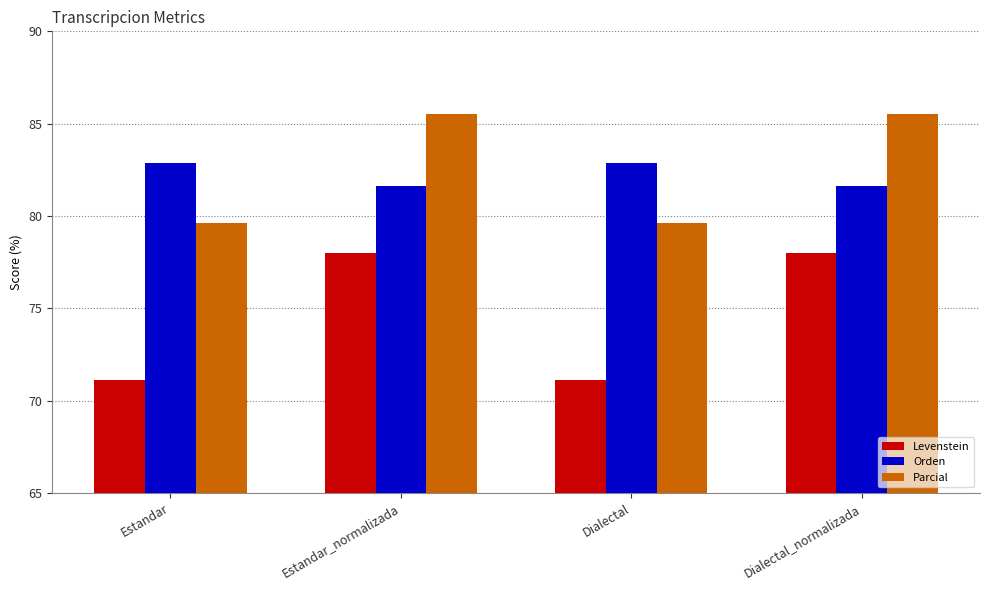

What is the smallest value displayed?

71.1